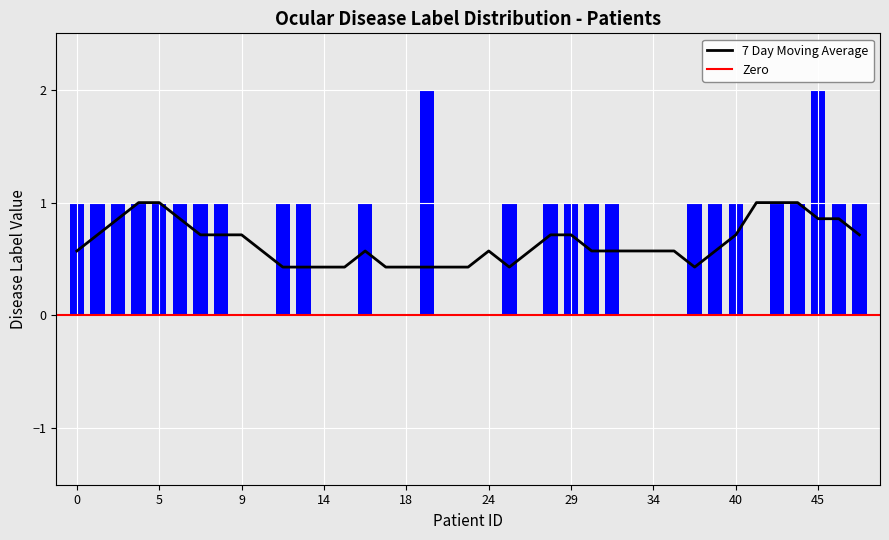

How many groups of bars are there?

39